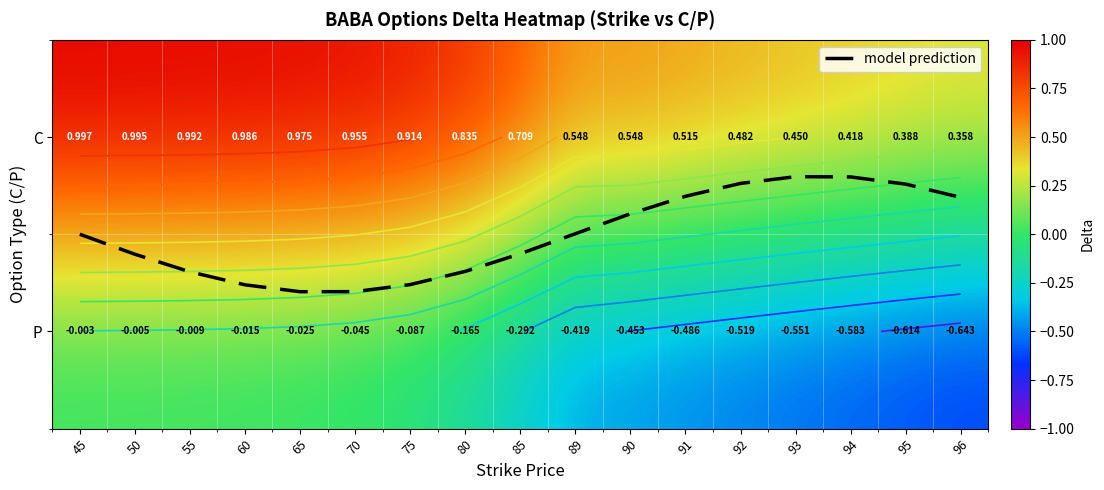

Between 89 and 96, which series saw the biggest shift?

P